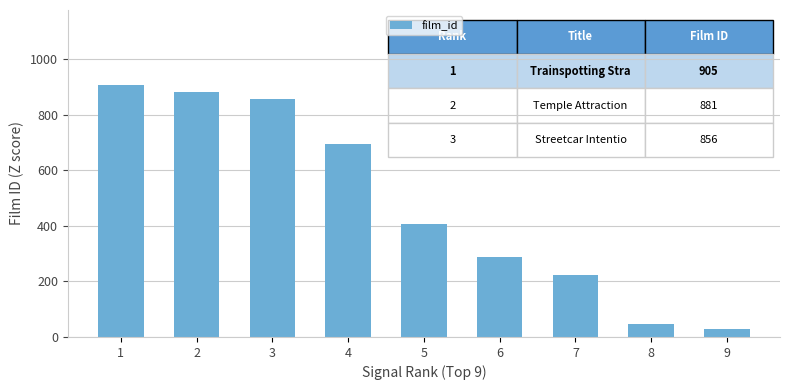

What is the change in value from 4 to 8?

-648